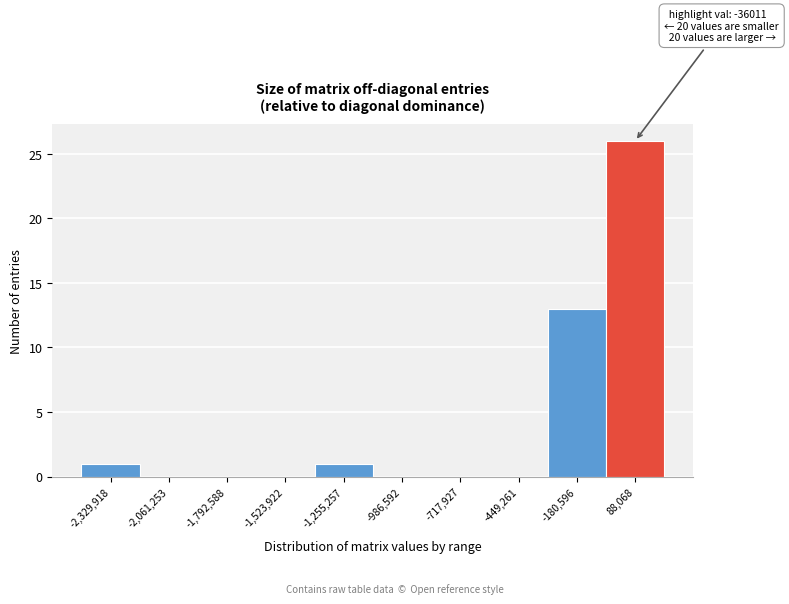

Over which range of the x-axis is the bar tallest?

-50000 to 200000